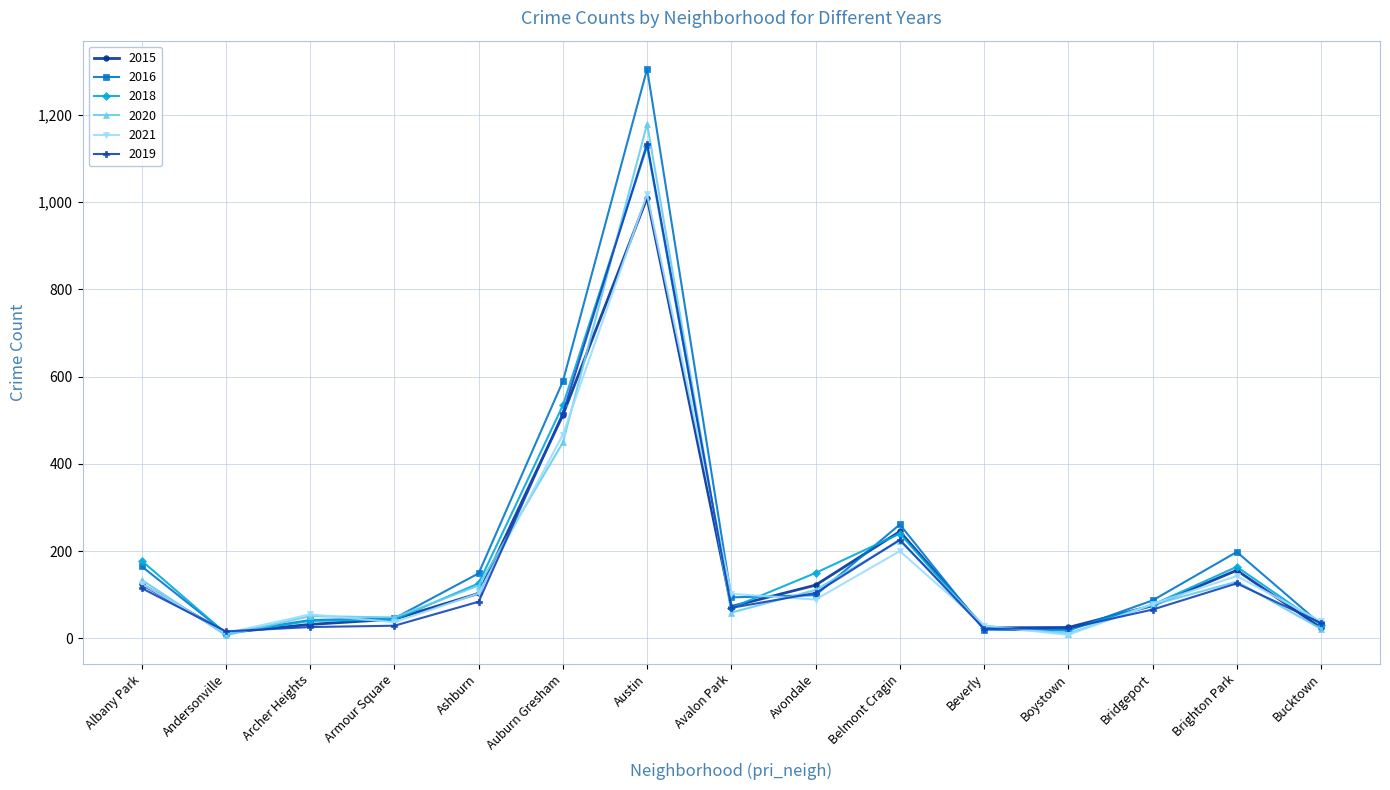

True or false: 2019 has more than 0 points higher than both neighbors.

True